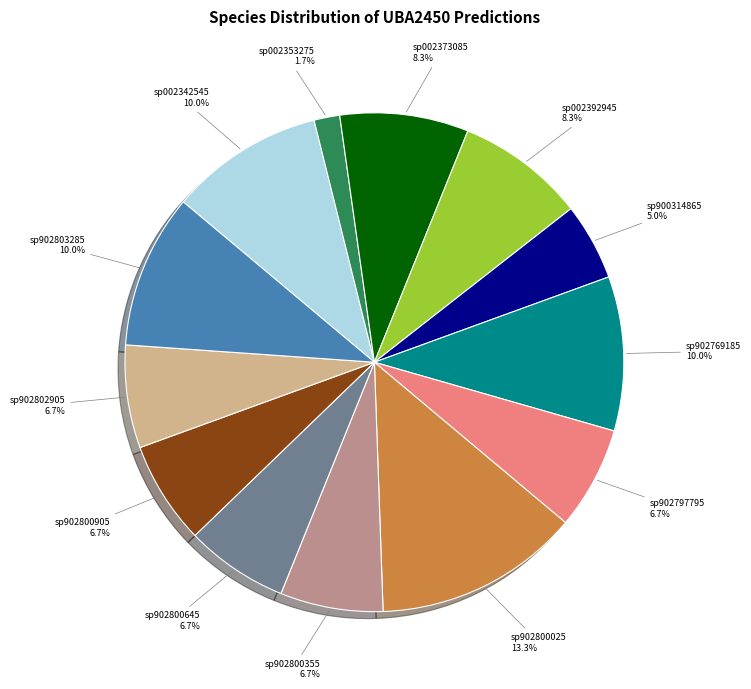

Does any single category account for the majority?

No